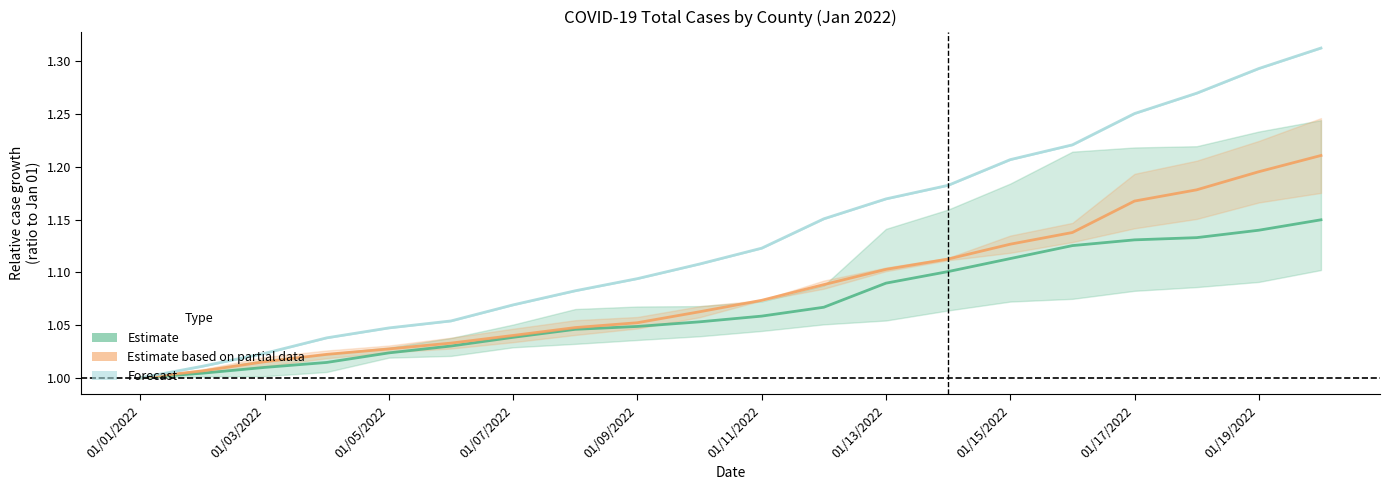

Where is Forecast nearest to the value 1?

01/01/2022